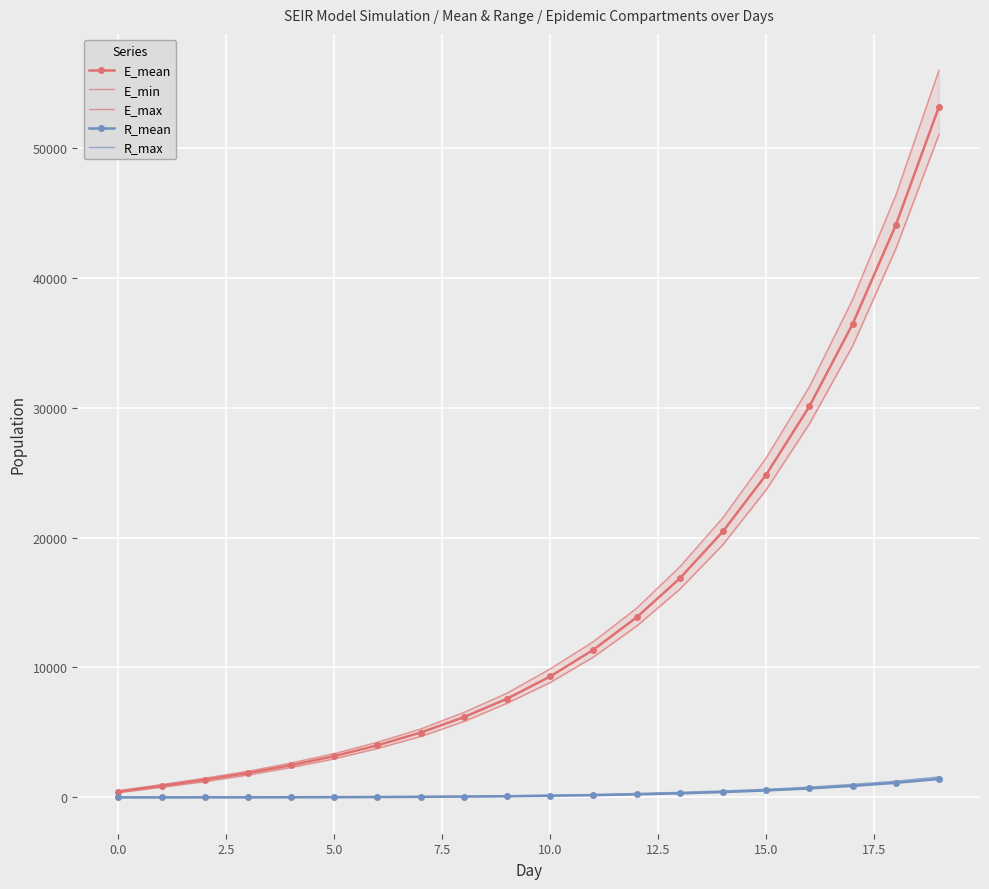

The value of E_mean at 15.0 is 8725.9. True or false?

False